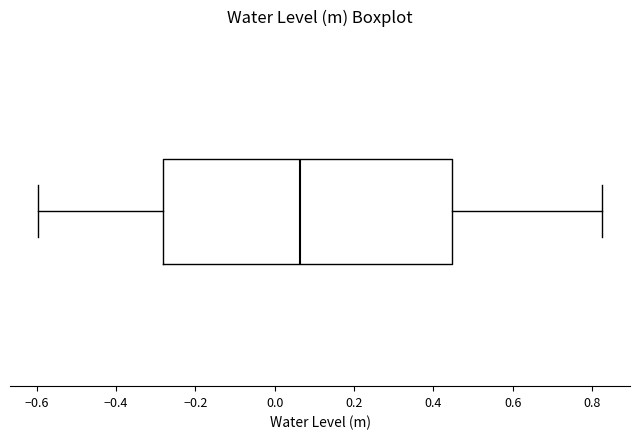

Read this box plot against the x-axis: the position of the median line, the range covered by the box, and the ends of both whiskers. The values are not printed on the chart, so give them approximately, as read against the axis.

median 0.06, box -0.28 to 0.44, whiskers -0.60 to 0.82